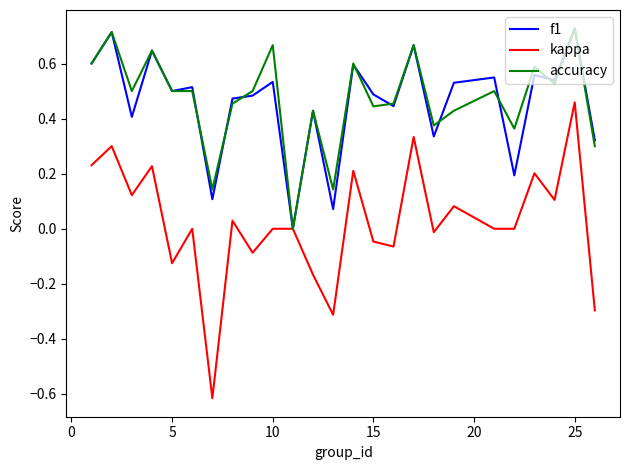

Does the chart have visible grid lines?

No